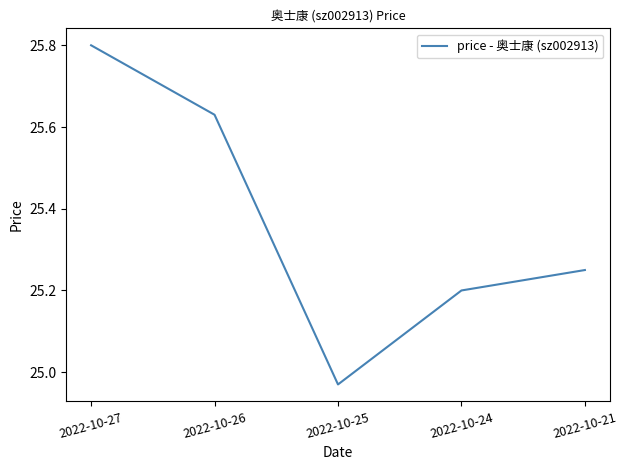

The chart shows a value of 11.3 at 2022-10-21. True or false?

False